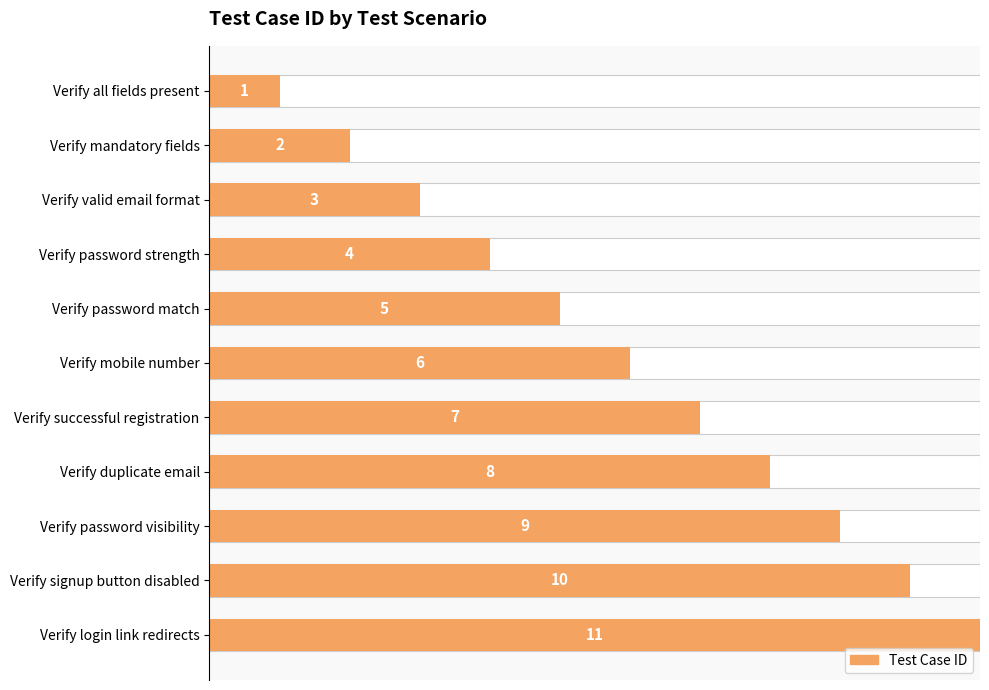

Is it true that the value at 9 is 15?

False